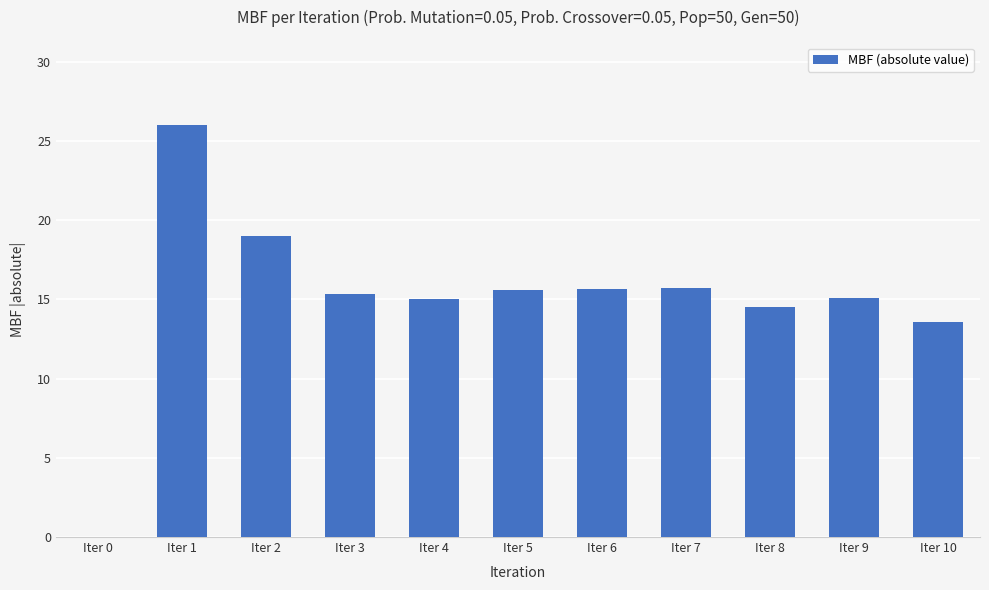

What is the change in value from Iter 8 to Iter 10?

-0.9